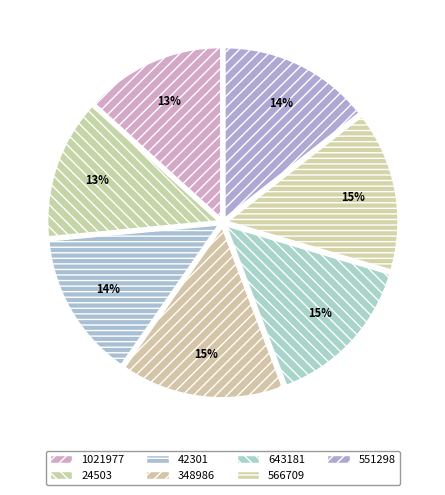

True or false: 566709 accounts for 3% of the total.

False